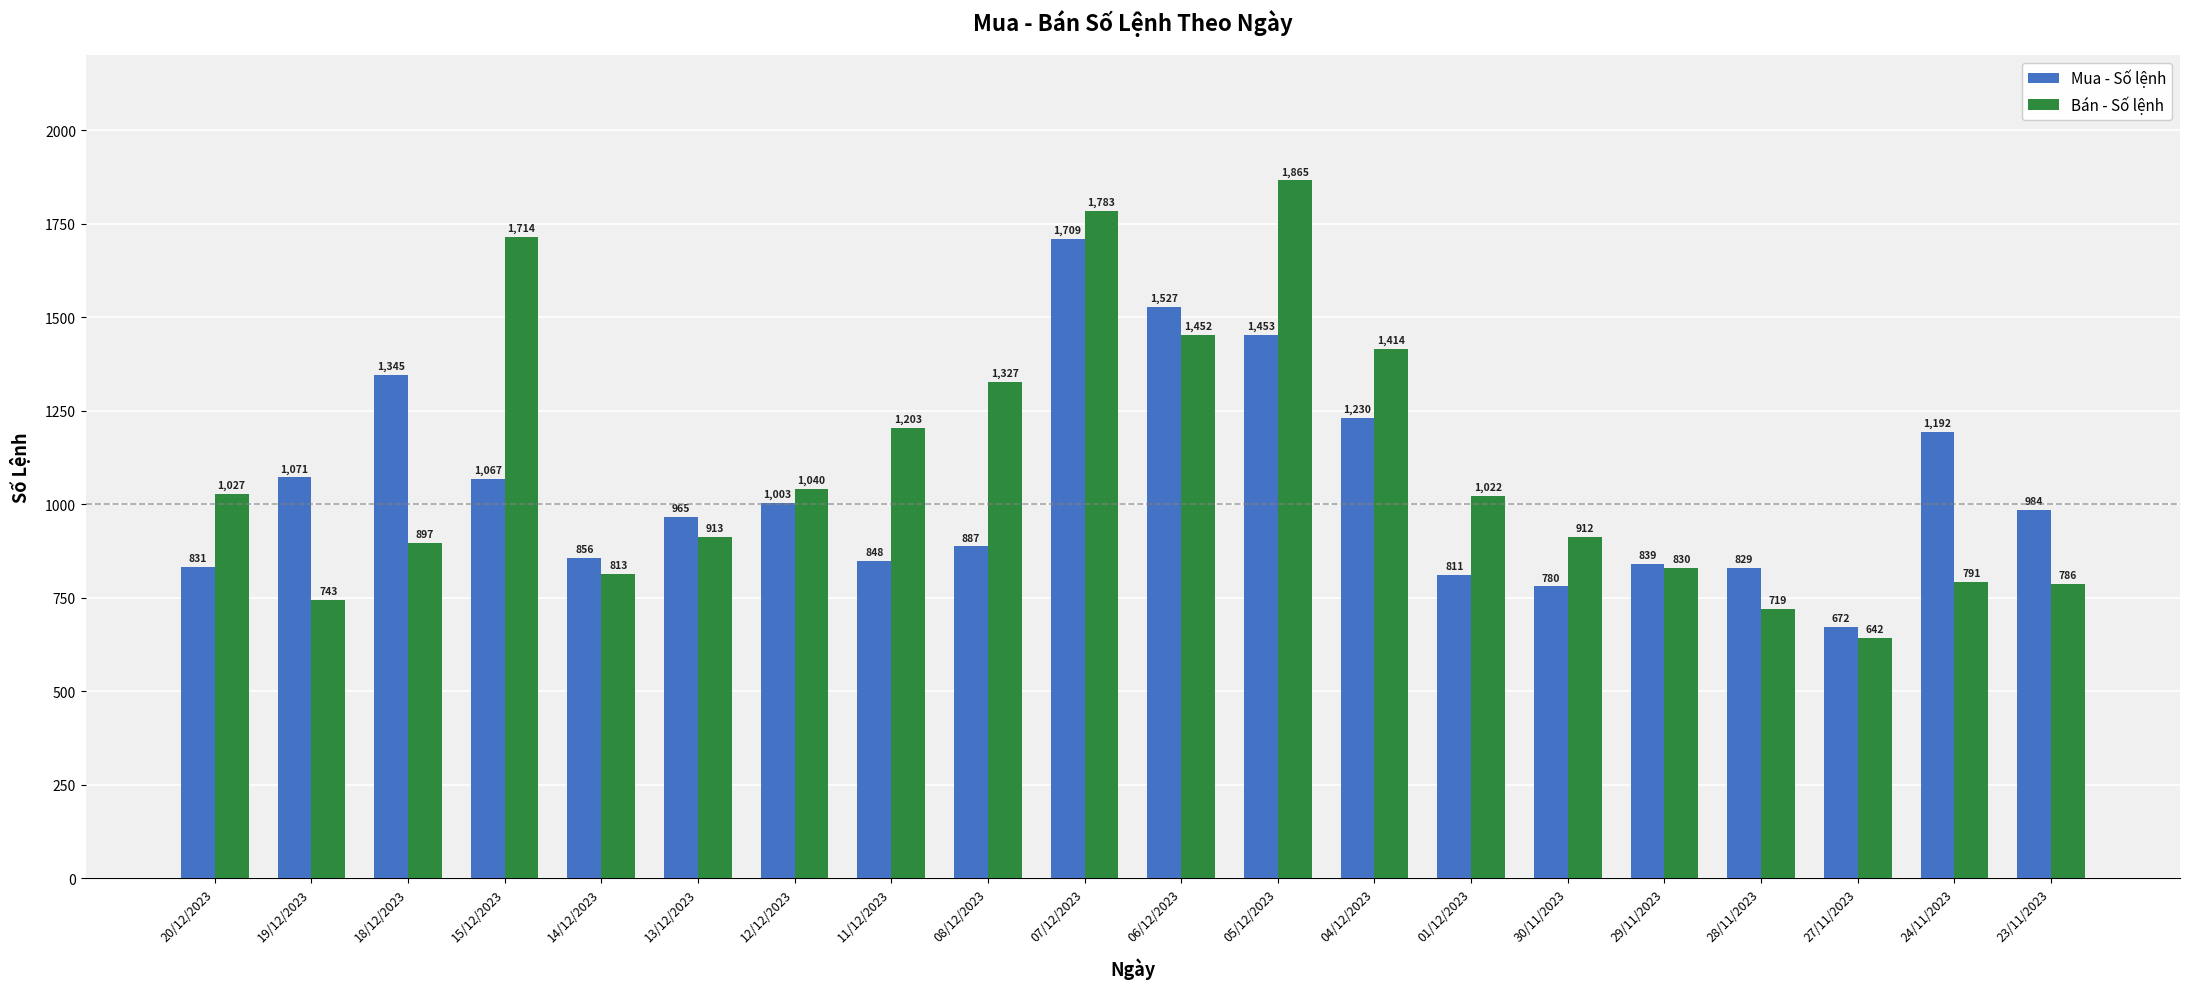

What is the difference between the highest and lowest values at 13/12/2023?

52